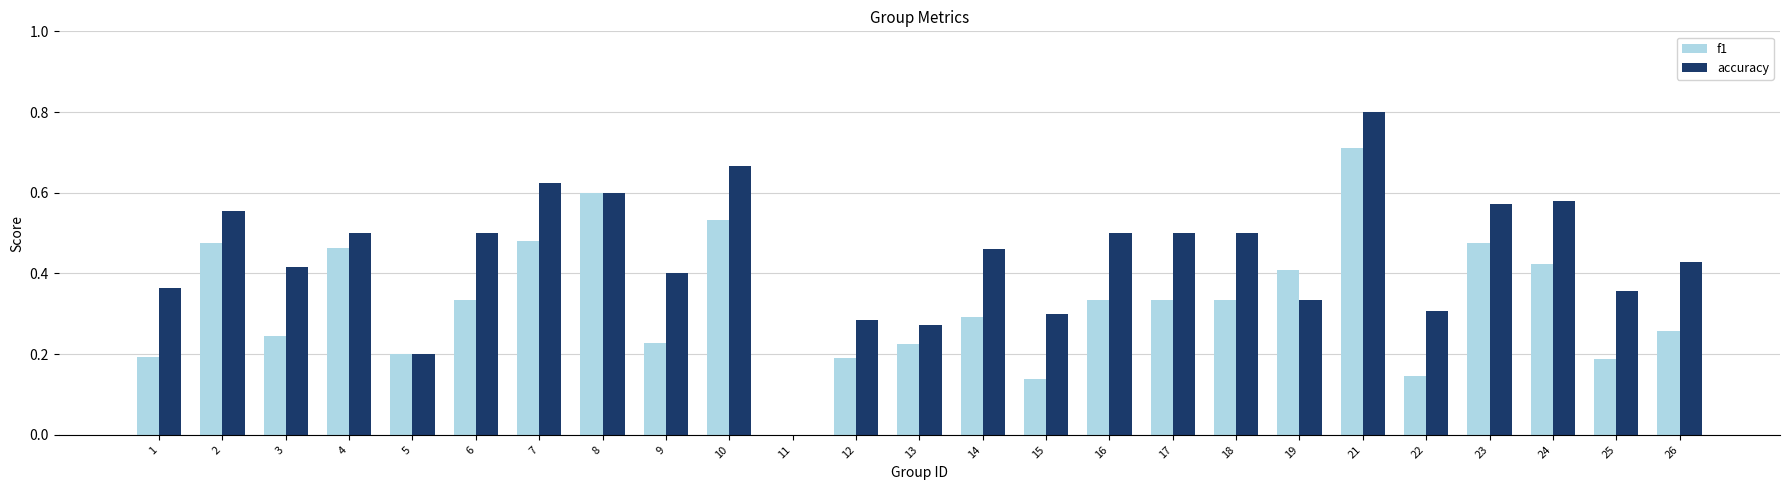

Is the value of accuracy at 19 greater than the value of f1 at 1?

Yes